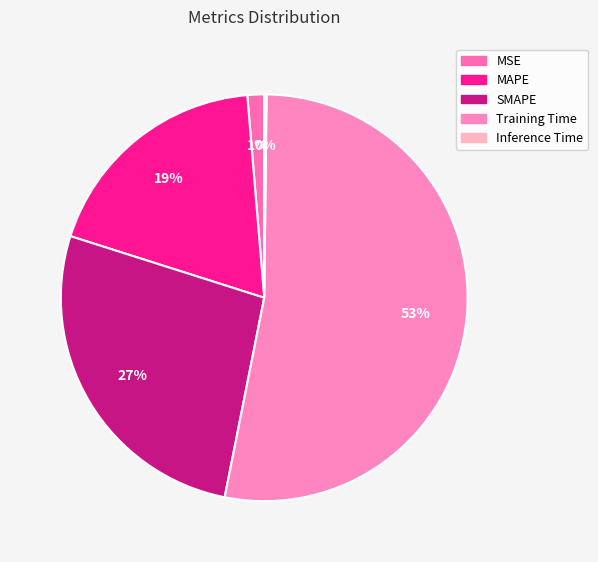

Rank the categories by value from highest to lowest.

Training Time, SMAPE, MAPE, MSE, Inference Time